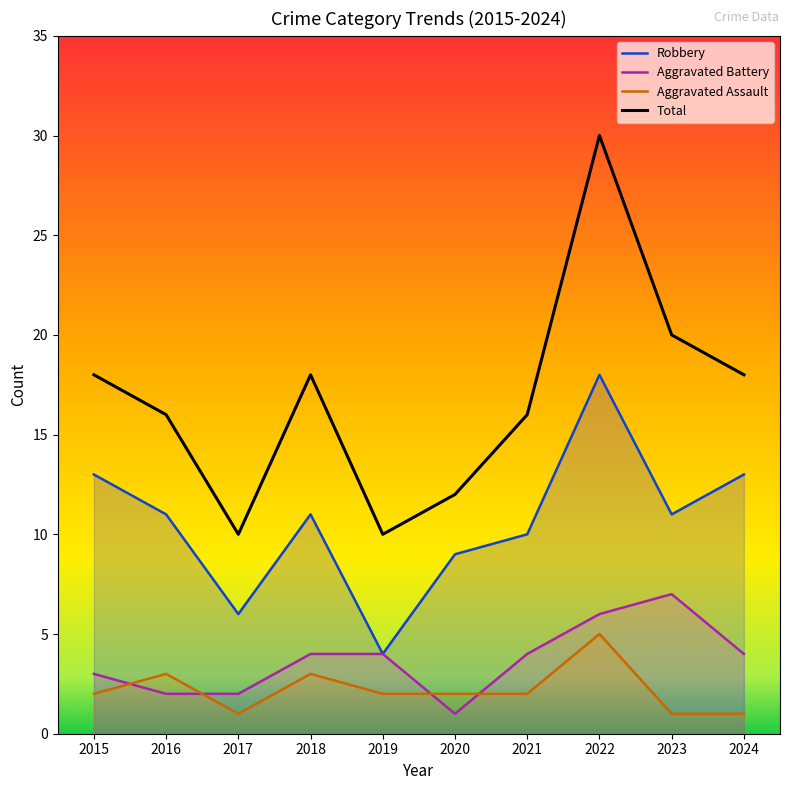

At which category is the sum across all series the highest?

2022